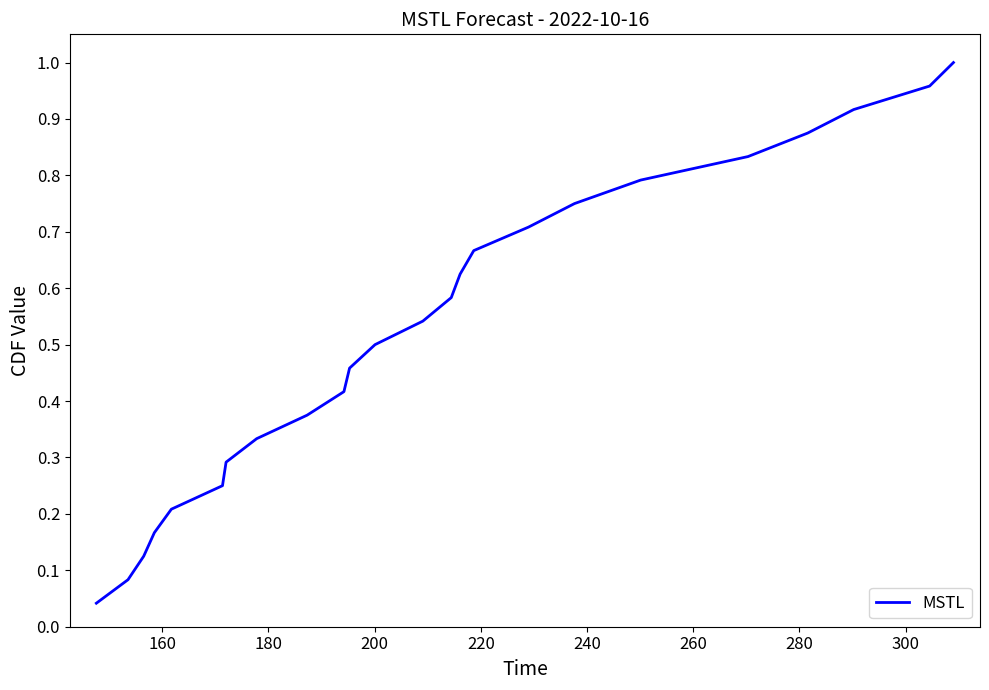

Reading right to left, list all the values displayed in this chart.

1.0	1.0	0.9	0.9	0.8	0.8	0.8	0.7	0.7	0.6	0.6	0.5	0.5	0.5	0.4	0.4	0.3	0.3	0.2	0.2	0.2	0.1	0.1	0.0